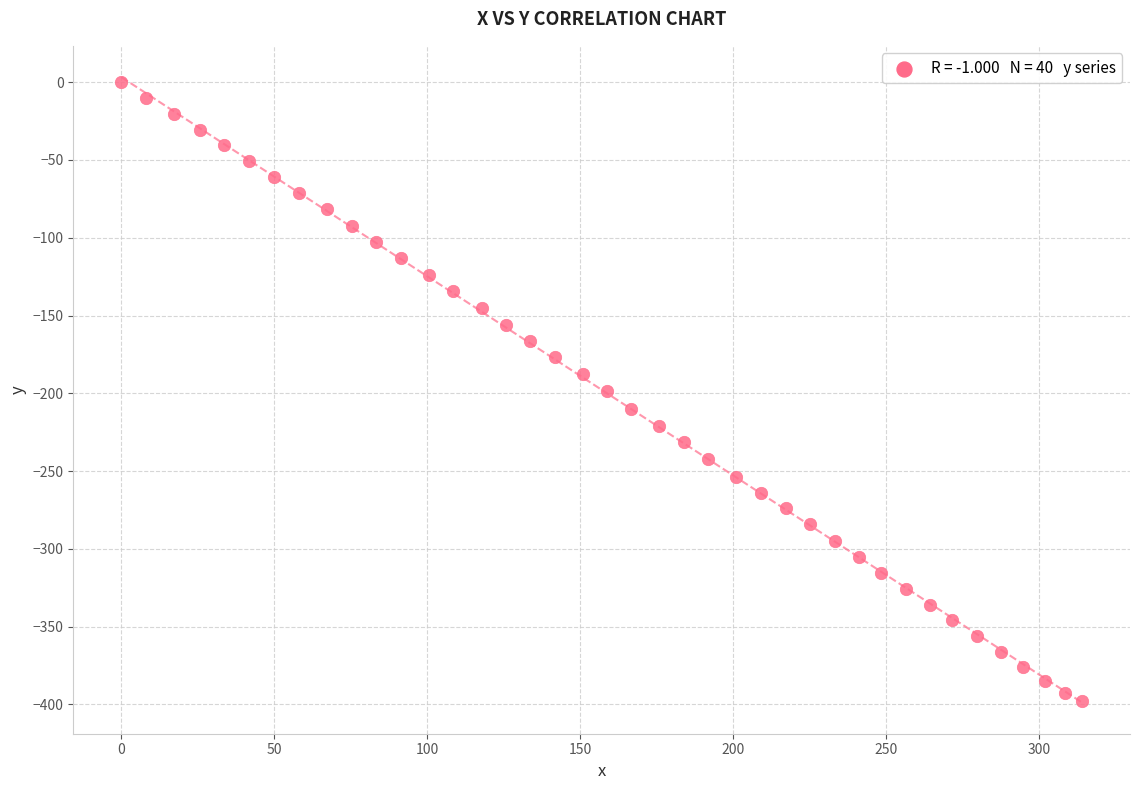

What is the range of X values (max minus min)?

313.9